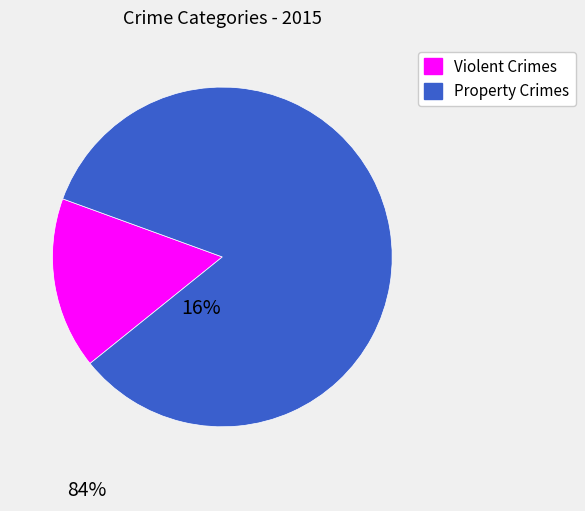

Is there any slice that represents more than half of the pie?

Yes